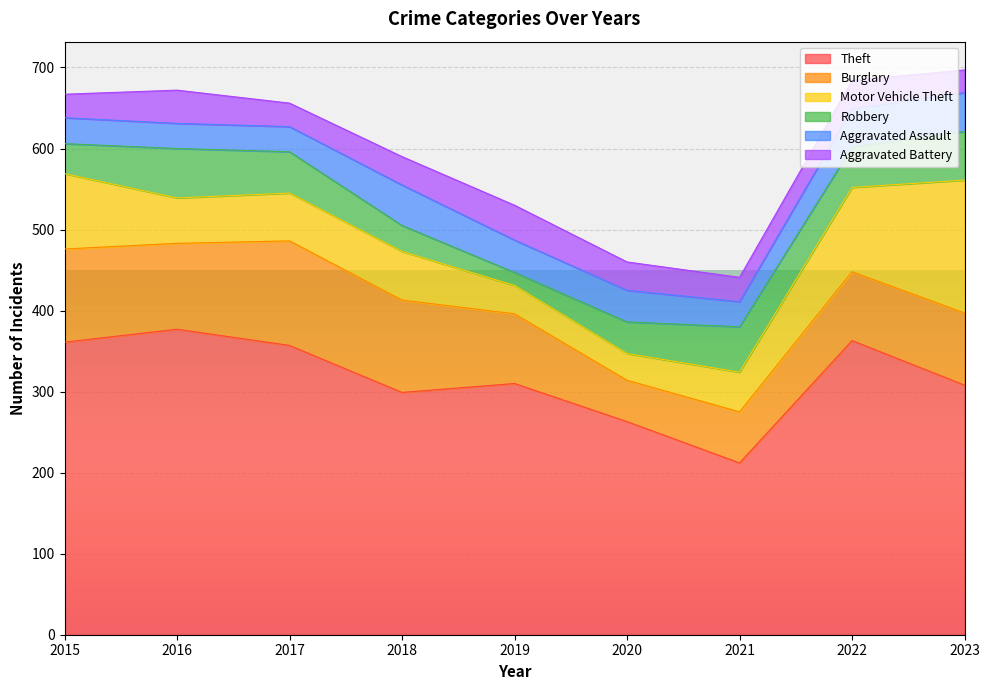

Reading left to right, what are all the values shown in this chart?

Theft: 361	377	357	299	310	263	212	363	308
Burglary: 115	106	129	114	86	51	63	85	89
Motor Vehicle Theft: 93	56	59	60	35	33	49	104	164
Robbery: 37	61	51	32	16	39	56	50	60
Aggravated Assault: 32	31	31	50	40	39	31	47	48
Aggravated Battery: 29	41	29	35	43	35	30	35	28